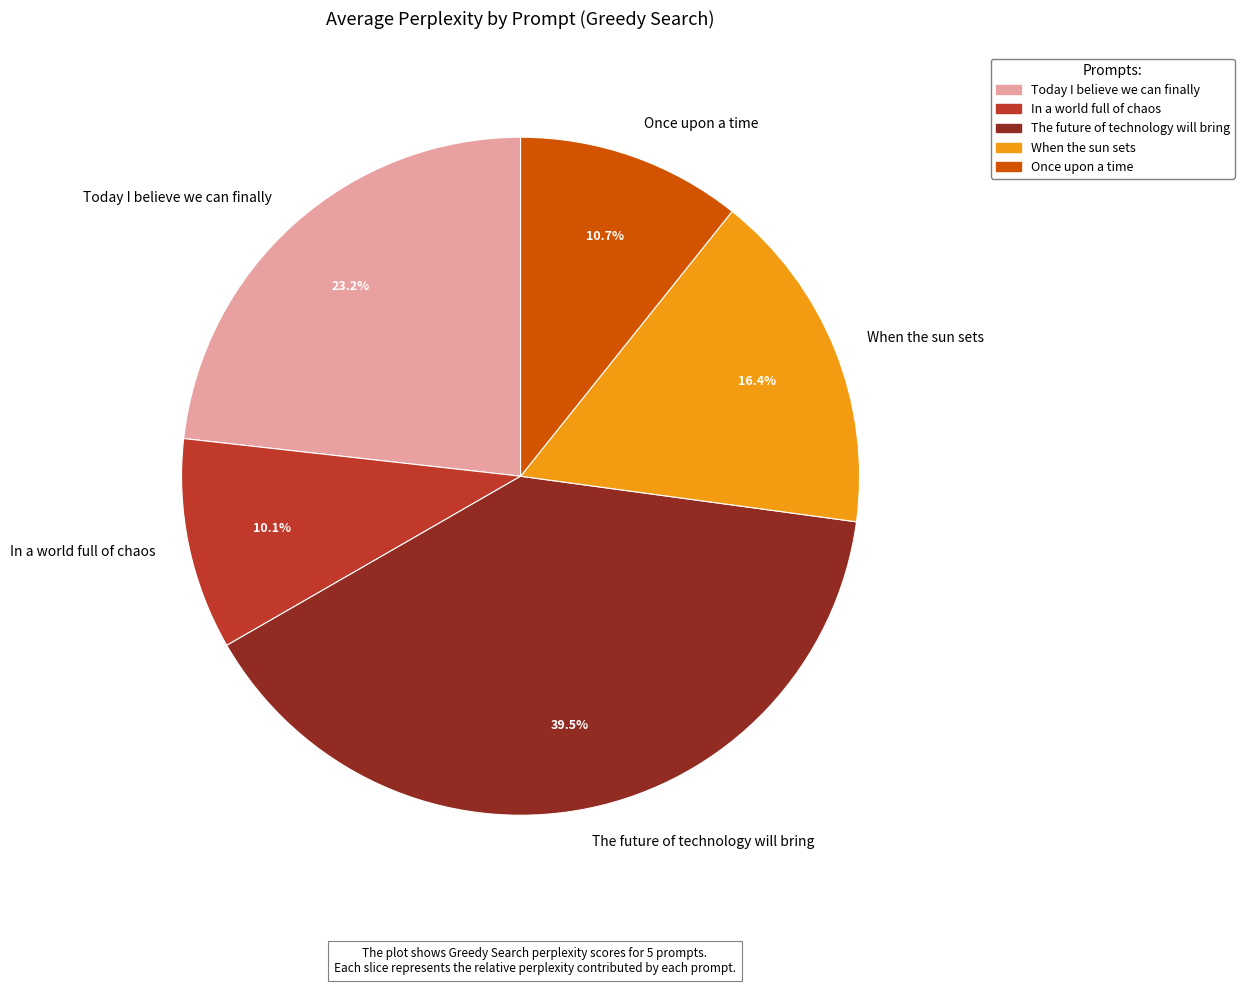

Does Once upon a time represent more than half of the total?

No